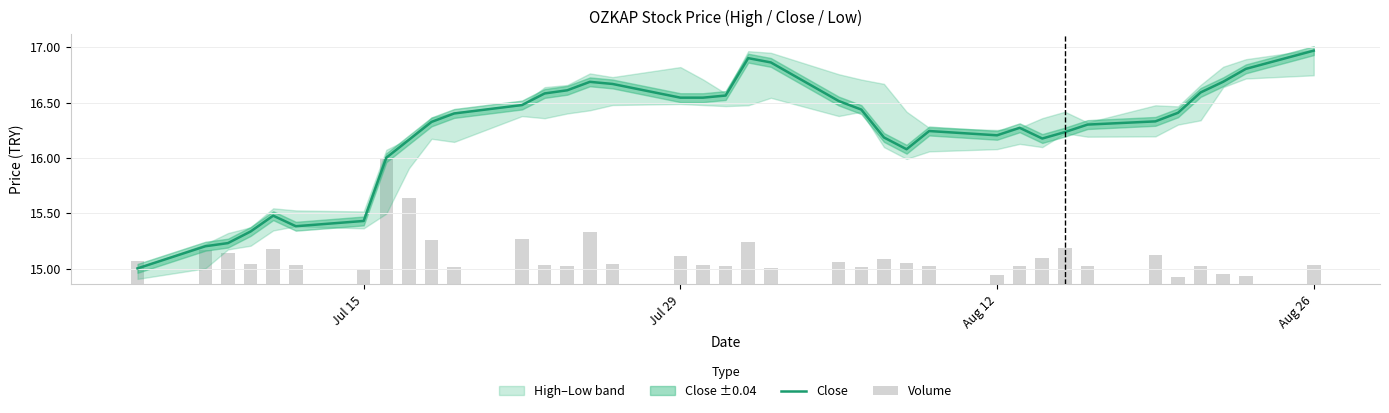

What is the difference between the second highest and minimum values?

1.9